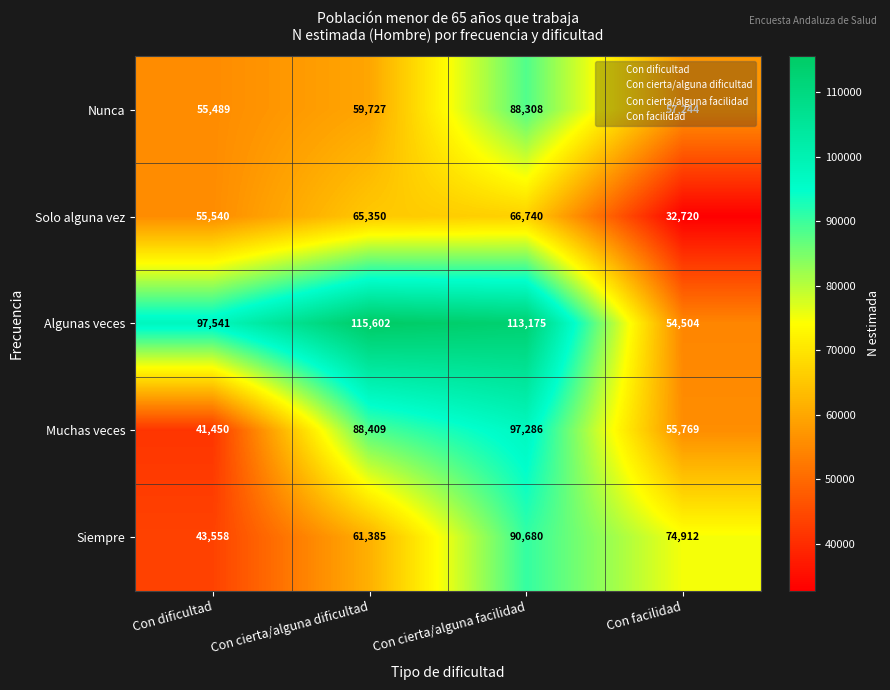

What is the total value across all series at Con dificultad?

293578